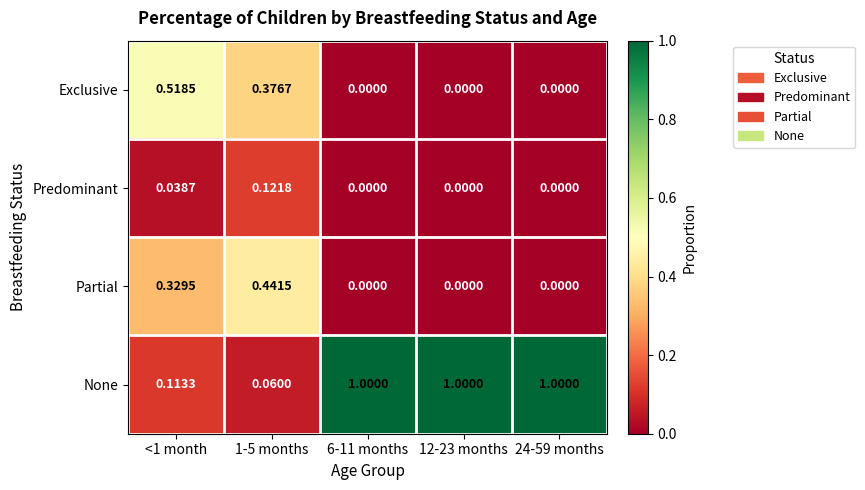

Which series has the widest spread of values?

None